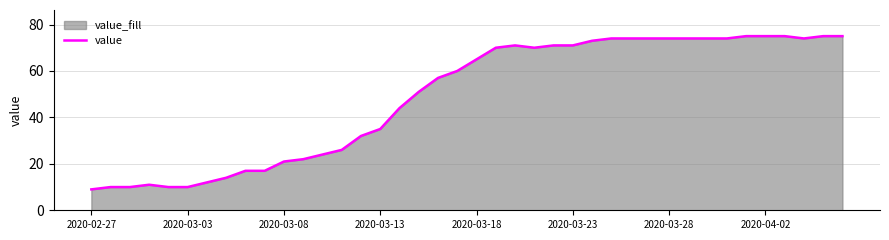

What is the difference between the maximum and second lowest values?

65